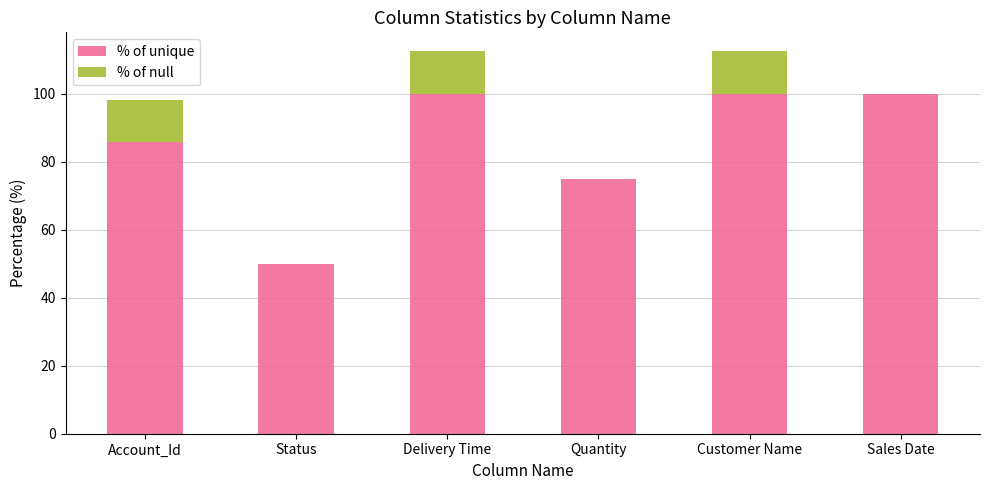

What is the sum of the % of unique values at Account_Id and Status?

135.7